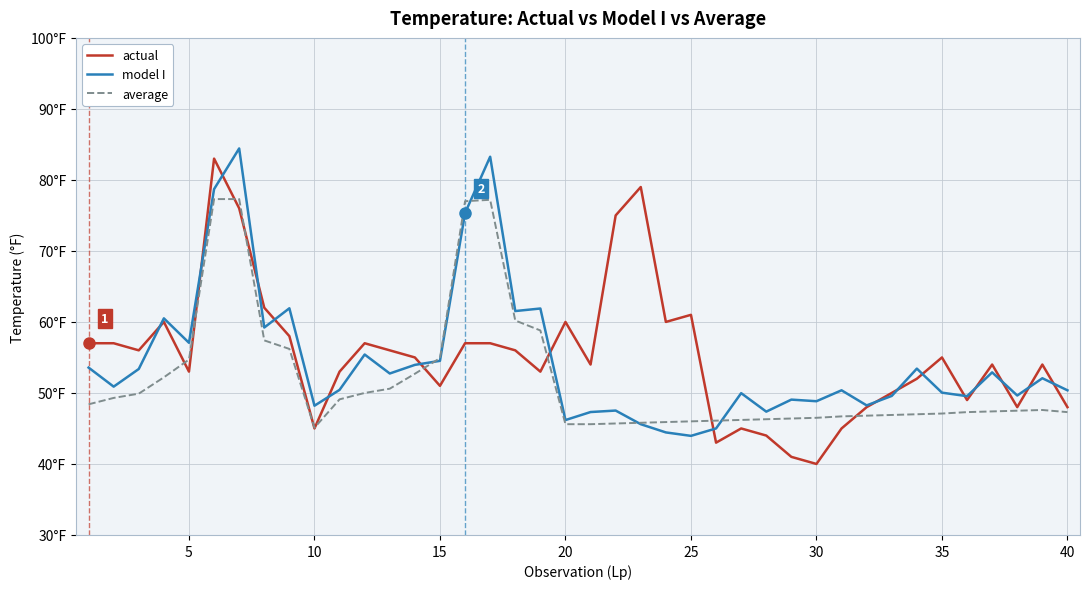

Does the chart display data point markers on the line(s)?

No